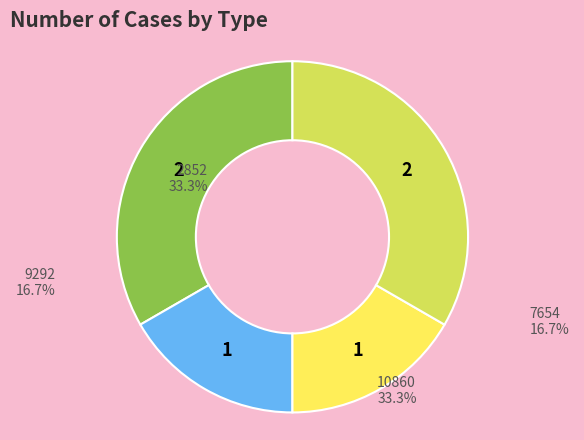

Does any single category account for the majority?

No